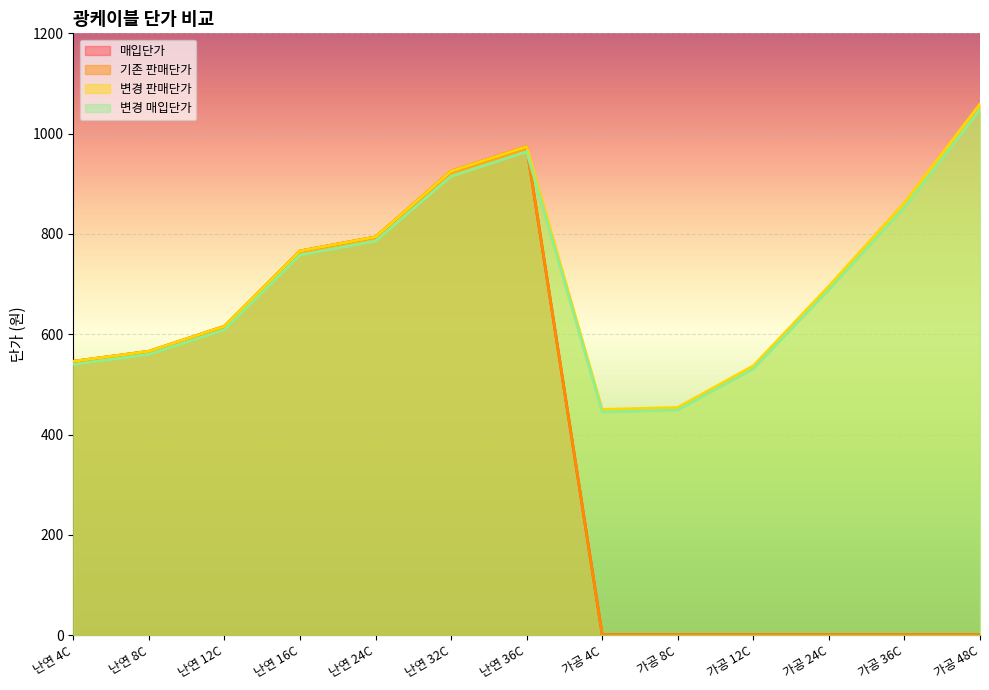

Reading left to right, what are all the values shown in this chart?

매입단가: 난연 4C=546	난연 8C=566	난연 12C=616	난연 16C=766	난연 24C=794	난연 32C=925	난연 36C=974	가공 4C=1	가공 8C=1	가공 12C=1	가공 24C=1	가공 36C=1	가공 48C=1
기존 판매단가: 난연 4C=546	난연 8C=566	난연 12C=616	난연 16C=766	난연 24C=794	난연 32C=925	난연 36C=974	가공 4C=1	가공 8C=1	가공 12C=1	가공 24C=1	가공 36C=1	가공 48C=1
변경 판매단가: 난연 4C=546	난연 8C=566	난연 12C=616	난연 16C=766	난연 24C=794	난연 32C=925	난연 36C=974	가공 4C=450	가공 8C=454	가공 12C=537	가공 24C=696	가공 36C=862	가공 48C=1059
변경 매입단가: 난연 4C=540	난연 8C=560	난연 12C=609	난연 16C=758	난연 24C=786	난연 32C=915	난연 36C=964	가공 4C=445	가공 8C=449	가공 12C=531	가공 24C=689	가공 36C=853	가공 48C=1048